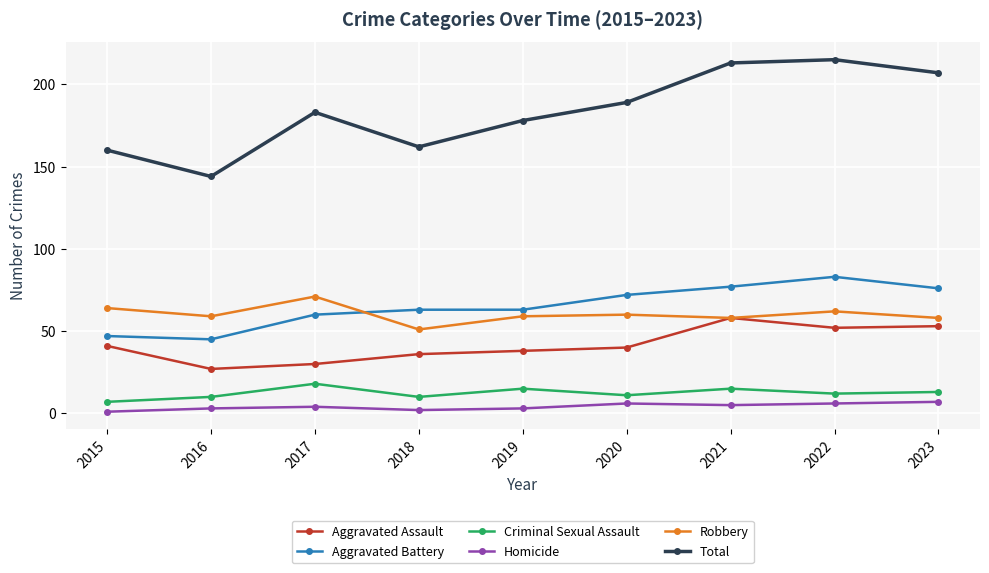

True or false: Robbery and Homicide cross at least once.

False